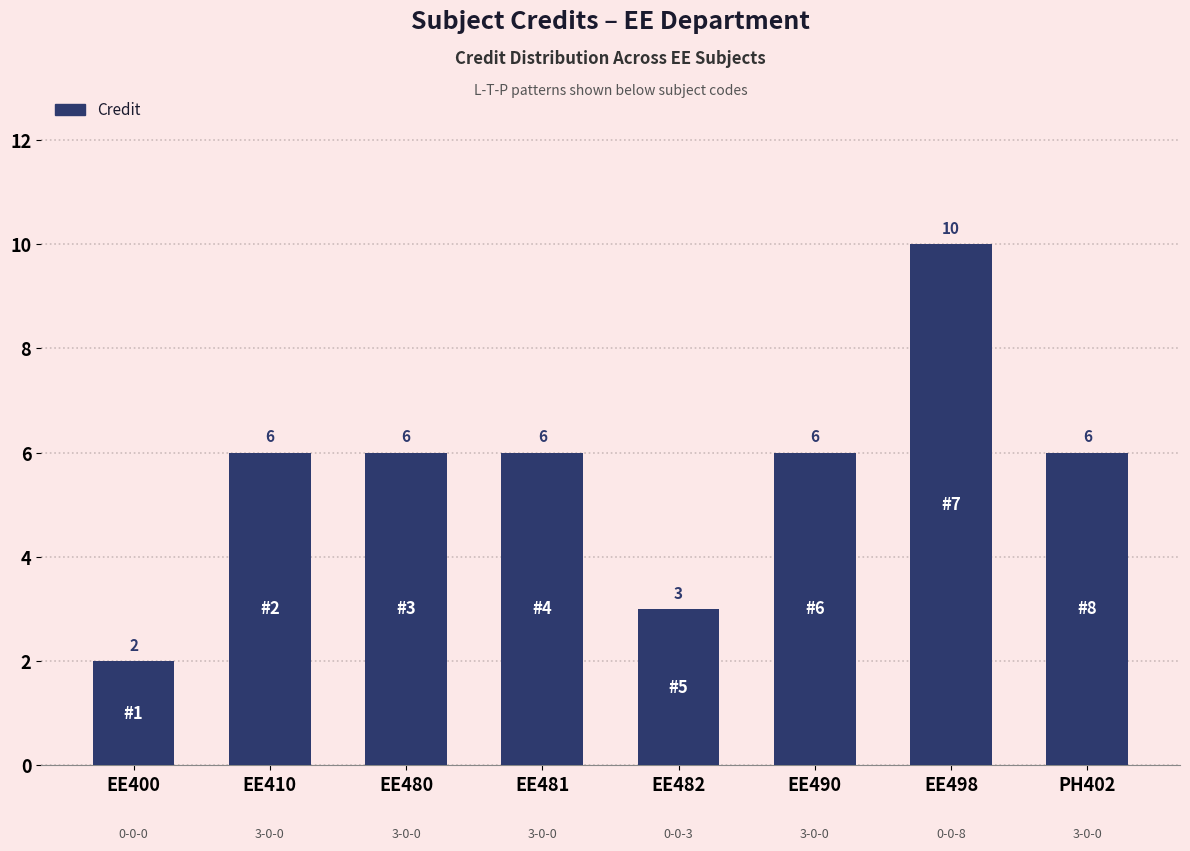

What is the approximate value at EE480?

6